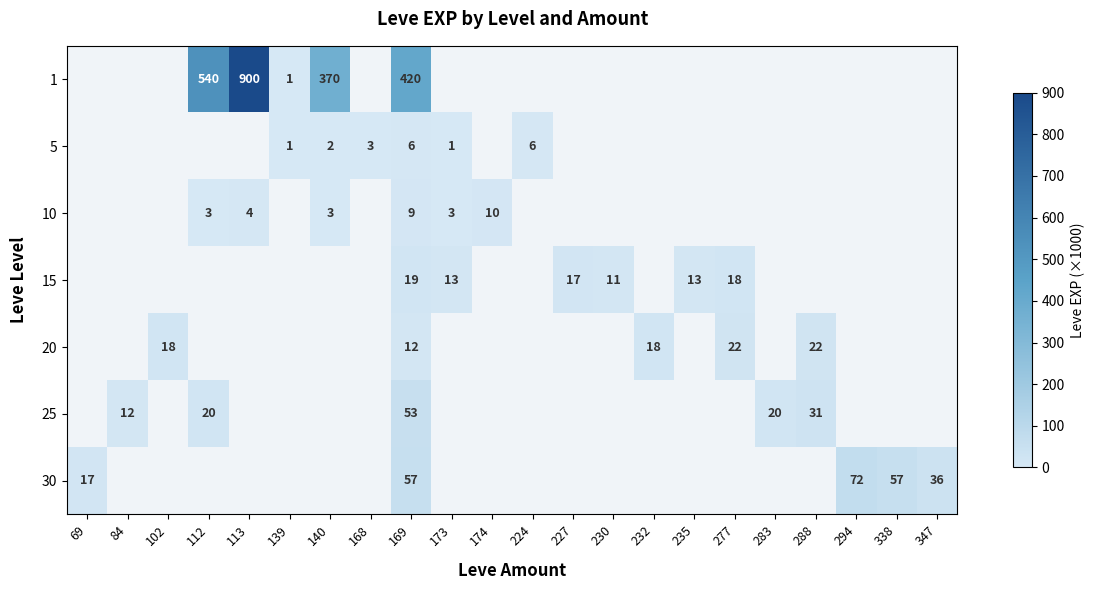

What is the total value across all series at 169?

576